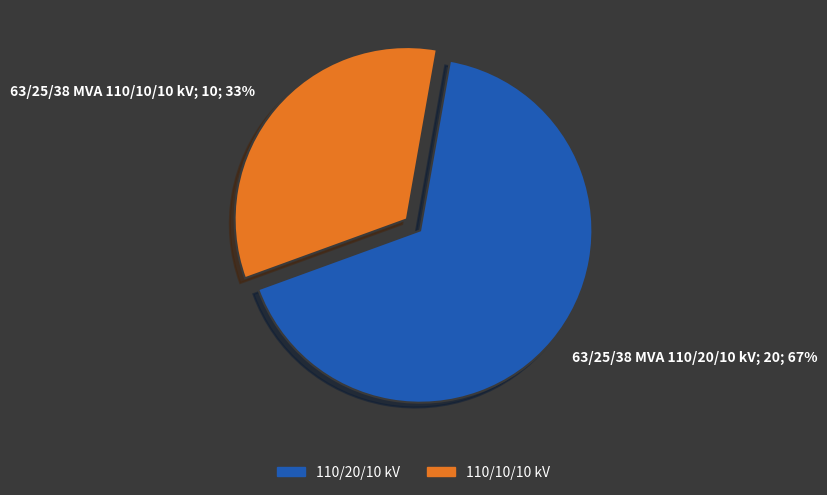

The 63/25/38 MVA 110/10/10 kV slice represents 33% of the pie. True or false?

True